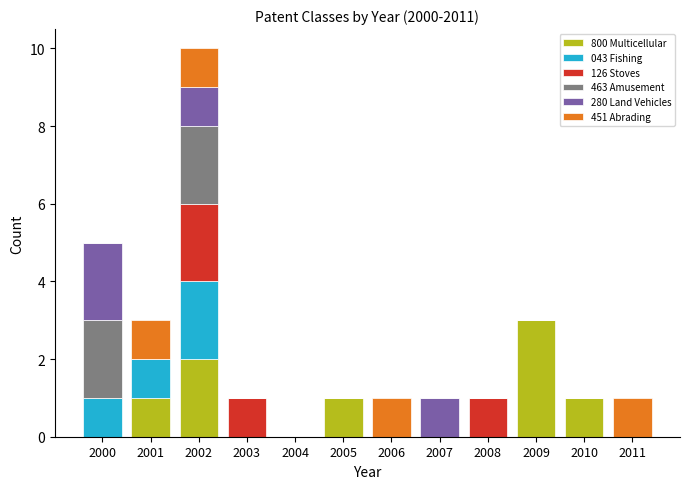

What is the highest value of the 800 Multicellular series?

3